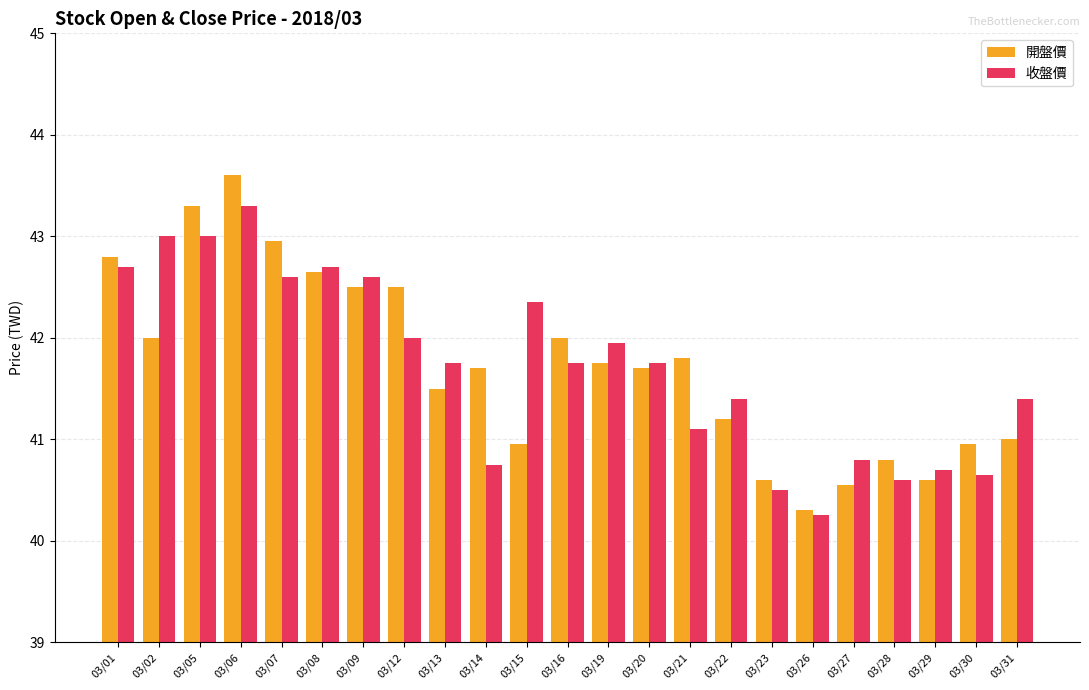

Is the value of 開盤價 at 03/06 greater than the value of 收盤價 at 03/01?

Yes